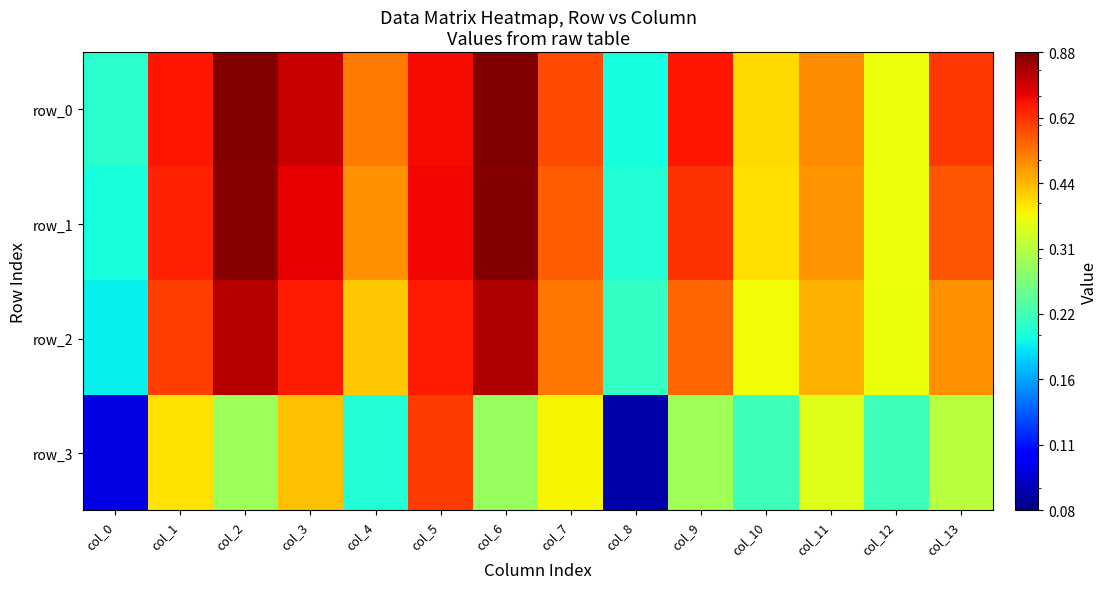

Which category has the lowest value in the row_3 series?

col_8